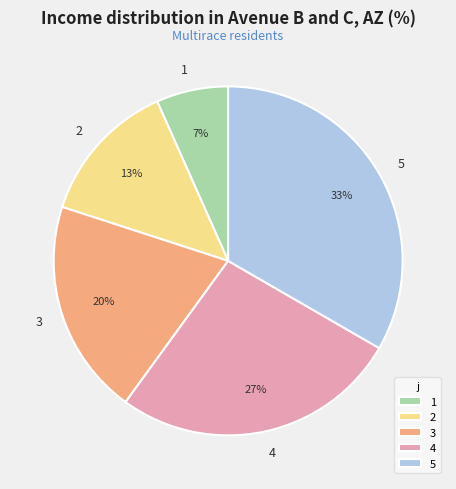

Which has a higher value, 3 or 2?

3